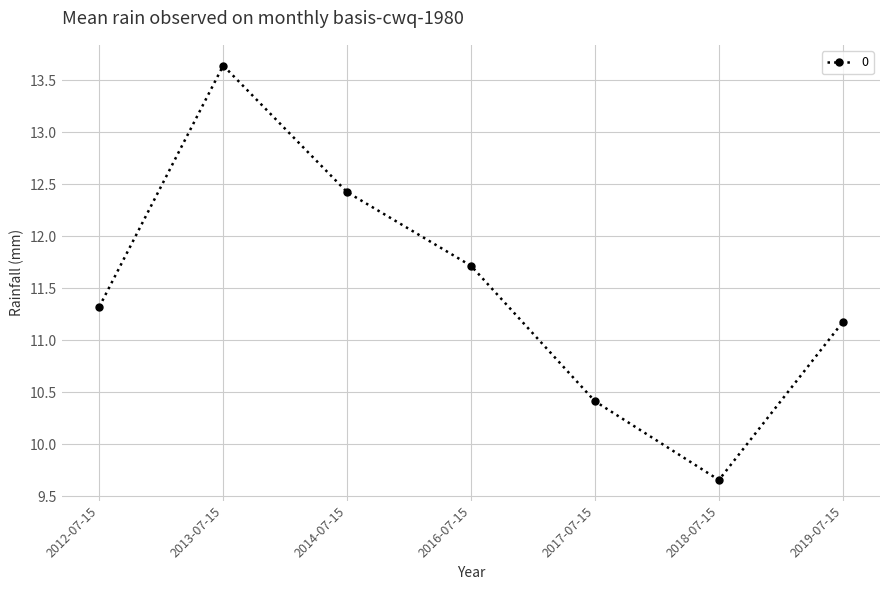

What is the average value?

11.5